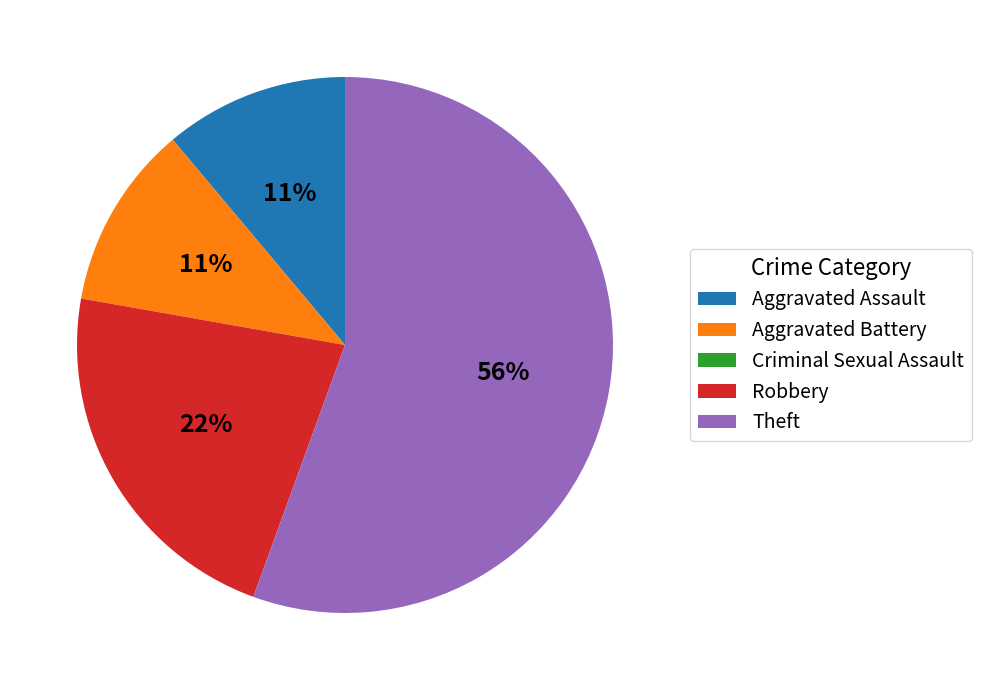

To the nearest percent, what is the average slice percentage?

20%